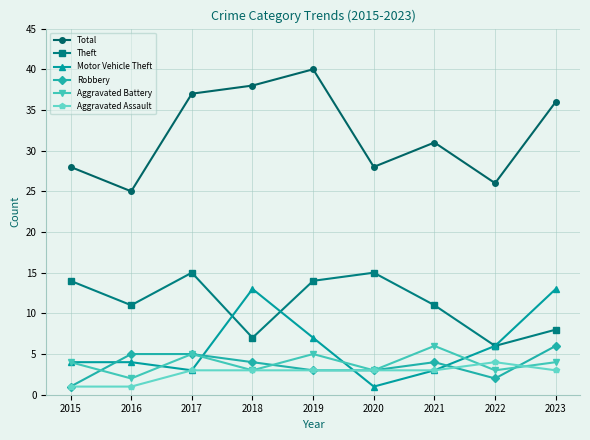

Reading left to right, extract all data points from this chart.

Total: 2015=28	2016=25	2017=37	2018=38	2019=40	2020=28	2021=31	2022=26	2023=36
Theft: 2015=14	2016=11	2017=15	2018=7	2019=14	2020=15	2021=11	2022=6	2023=8
Motor Vehicle Theft: 2015=4	2016=4	2017=3	2018=13	2019=7	2020=1	2021=3	2022=6	2023=13
Robbery: 2015=1	2016=5	2017=5	2018=4	2019=3	2020=3	2021=4	2022=2	2023=6
Aggravated Battery: 2015=4	2016=2	2017=5	2018=3	2019=5	2020=3	2021=6	2022=3	2023=4
Aggravated Assault: 2015=1	2016=1	2017=3	2018=3	2019=3	2020=3	2021=3	2022=4	2023=3